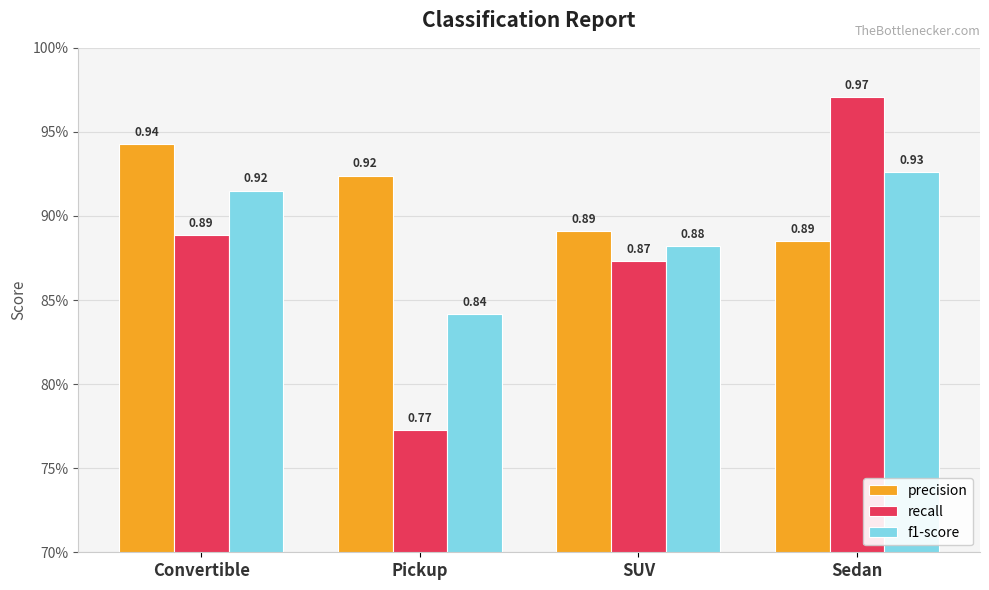

Which category has the highest value across all series?

Sedan